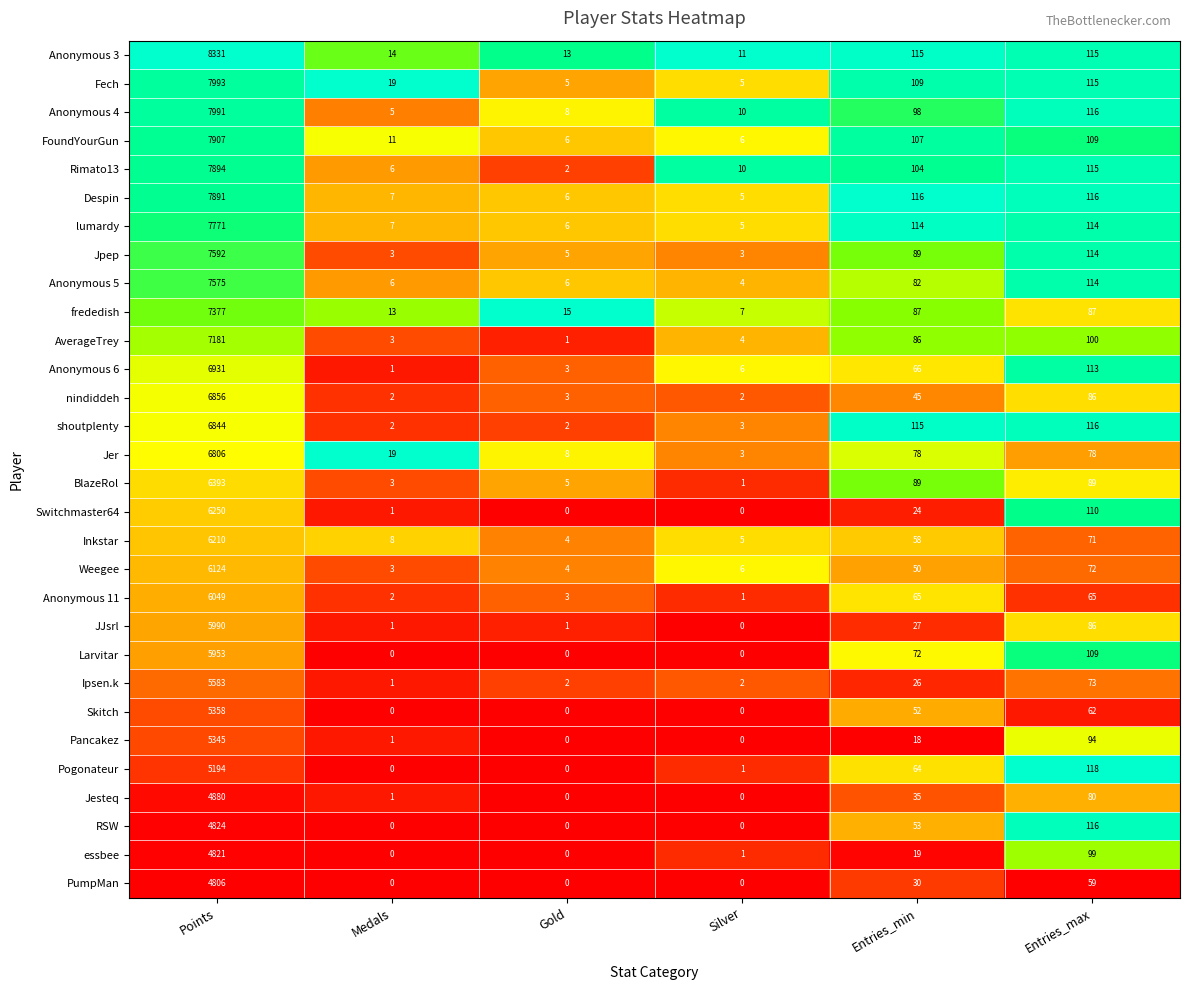

Rank the series by their maximum value, from highest to lowest.

Anonymous 3, Fech, Anonymous 4, FoundYourGun, Rimato13, Despin, lumardy, Jpep, Anonymous 5, frededish, AverageTrey, Anonymous 6, nindiddeh, shoutplenty, Jer, BlazeRol, Switchmaster64, Inkstar, Weegee, Anonymous 11, JJsrl, Larvitar, Ipsen.k, Skitch, Pancakez, Pogonateur, Jesteq, RSW, essbee, PumpMan